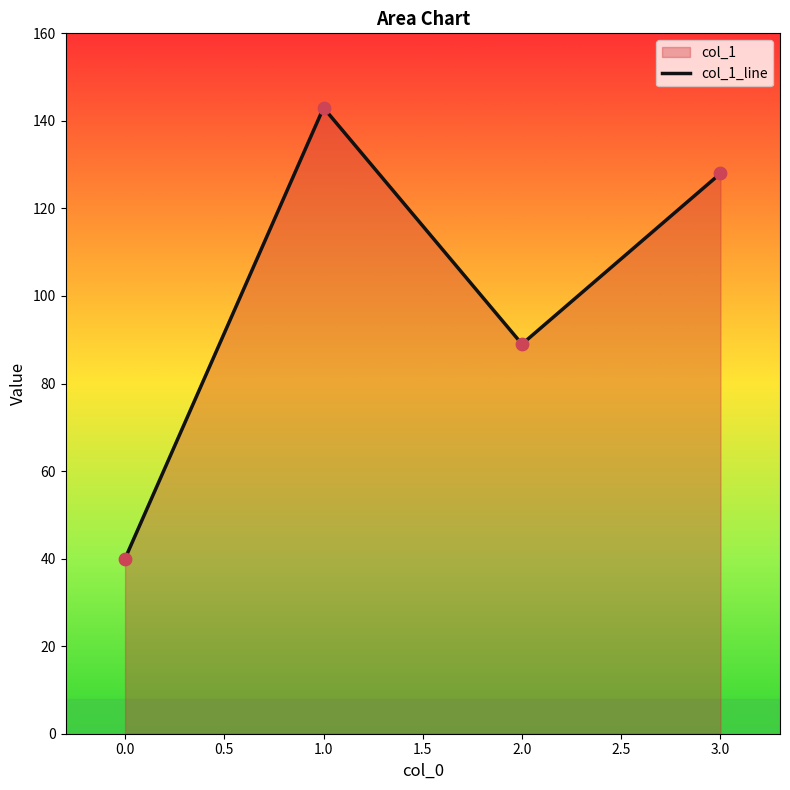

What is the ratio of the value at 1.0 to the value at 0.0?

3.6